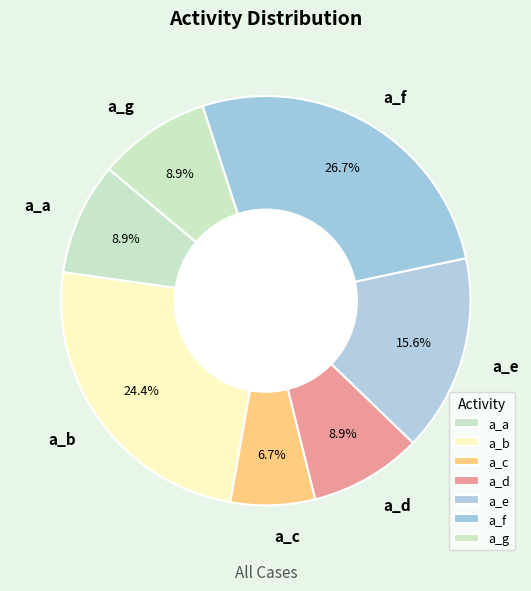

What percentage is NOT represented by a_e?

84.4%